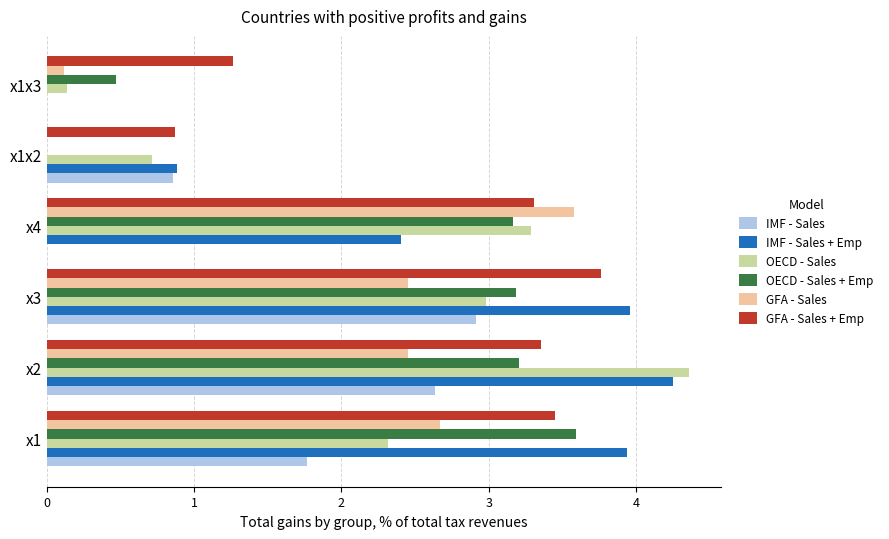

Which series has the largest total across all categories?

GFA - Sales + Emp